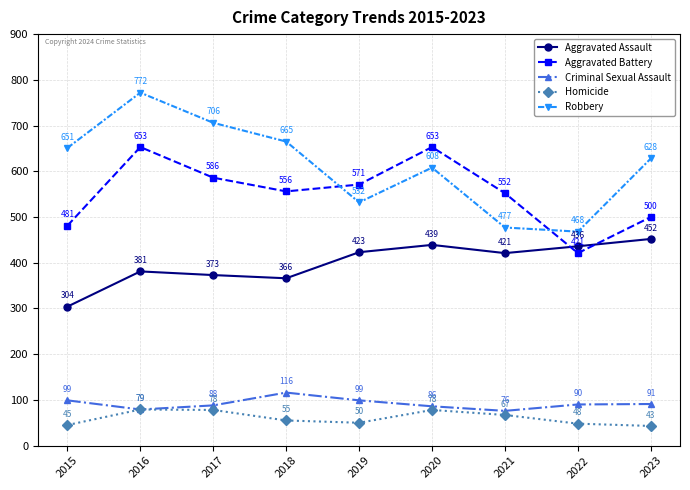

At how many categories does at least one series exceed 282?

9